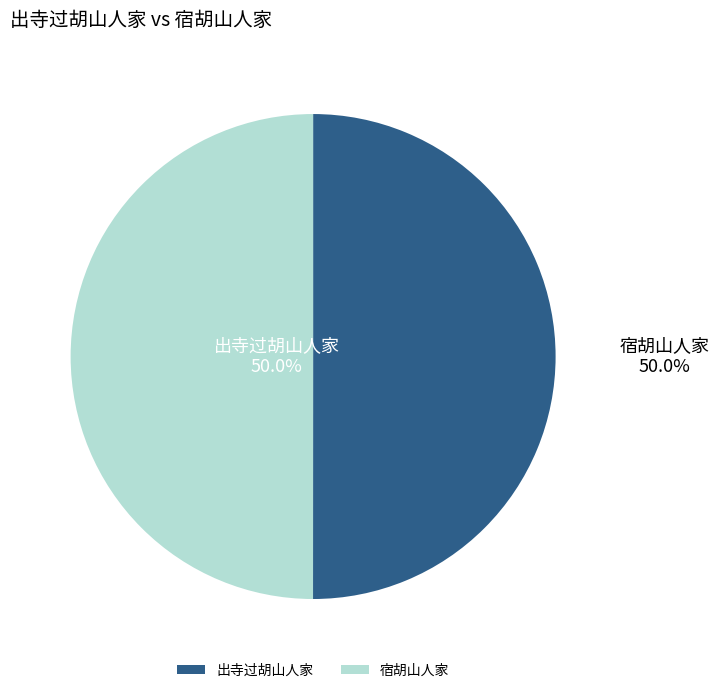

Combined, do 宿胡山人家 and 出寺过胡山人家 account for over 50%?

Yes